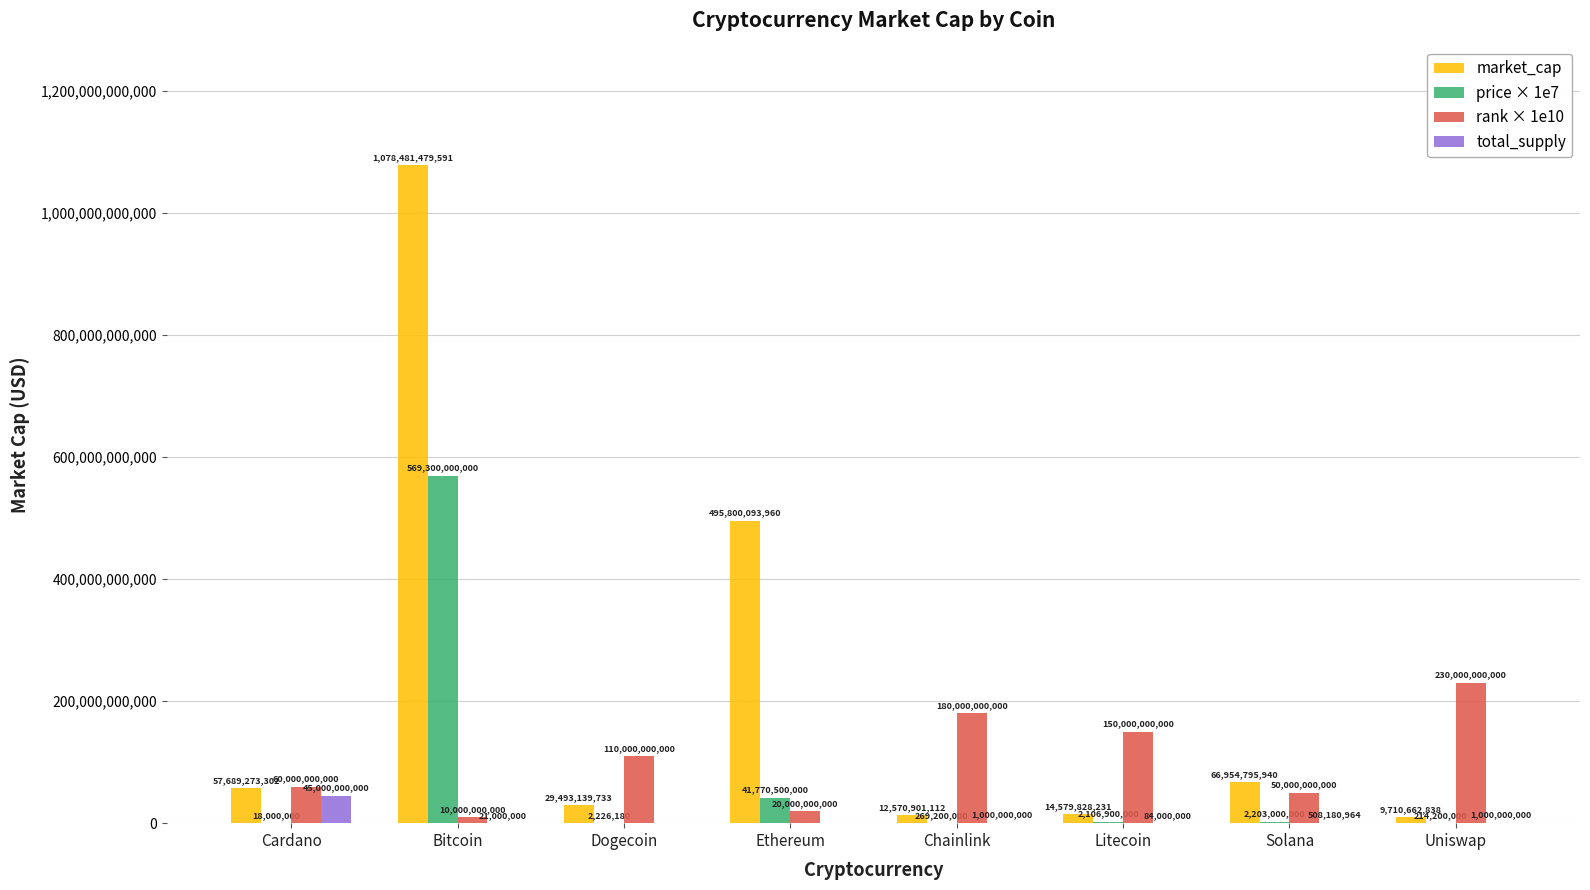

At which category is the sum across all series the highest?

Bitcoin